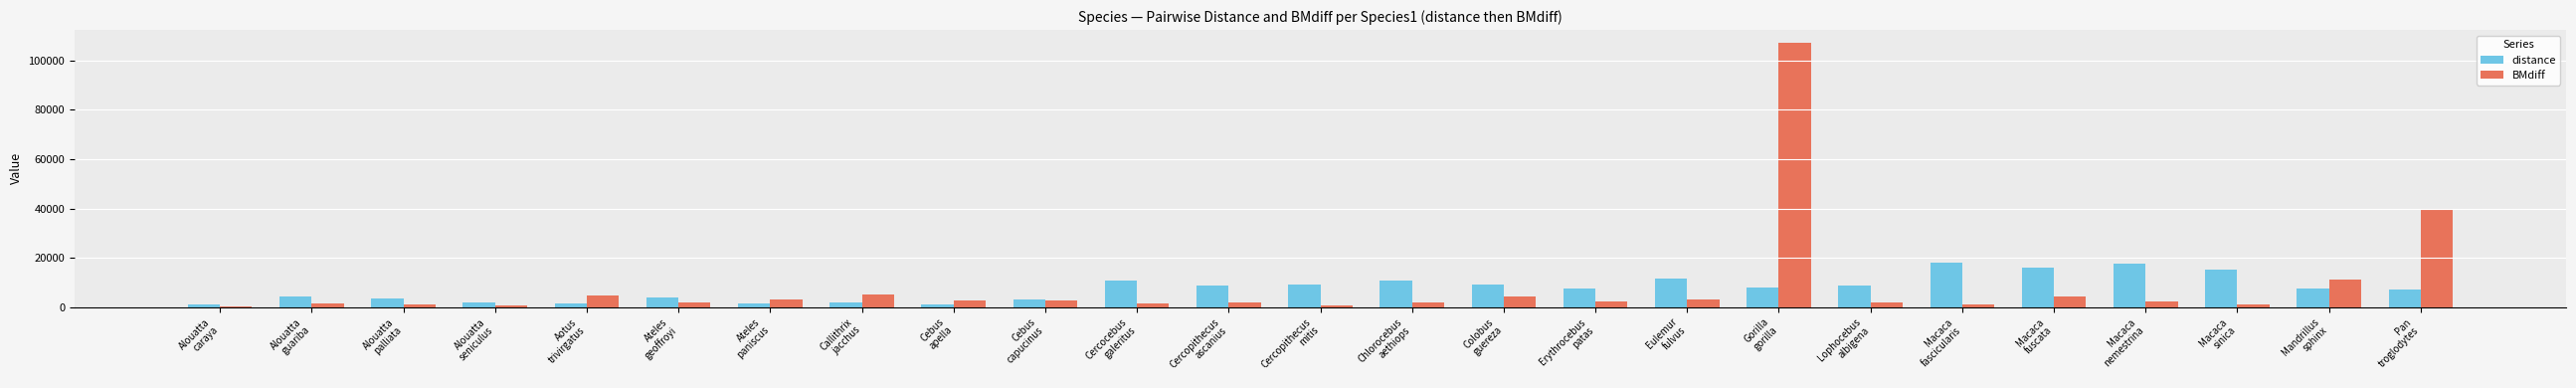

True or false: distance has a value of 4382.4 at Alouatta
guariba.

True